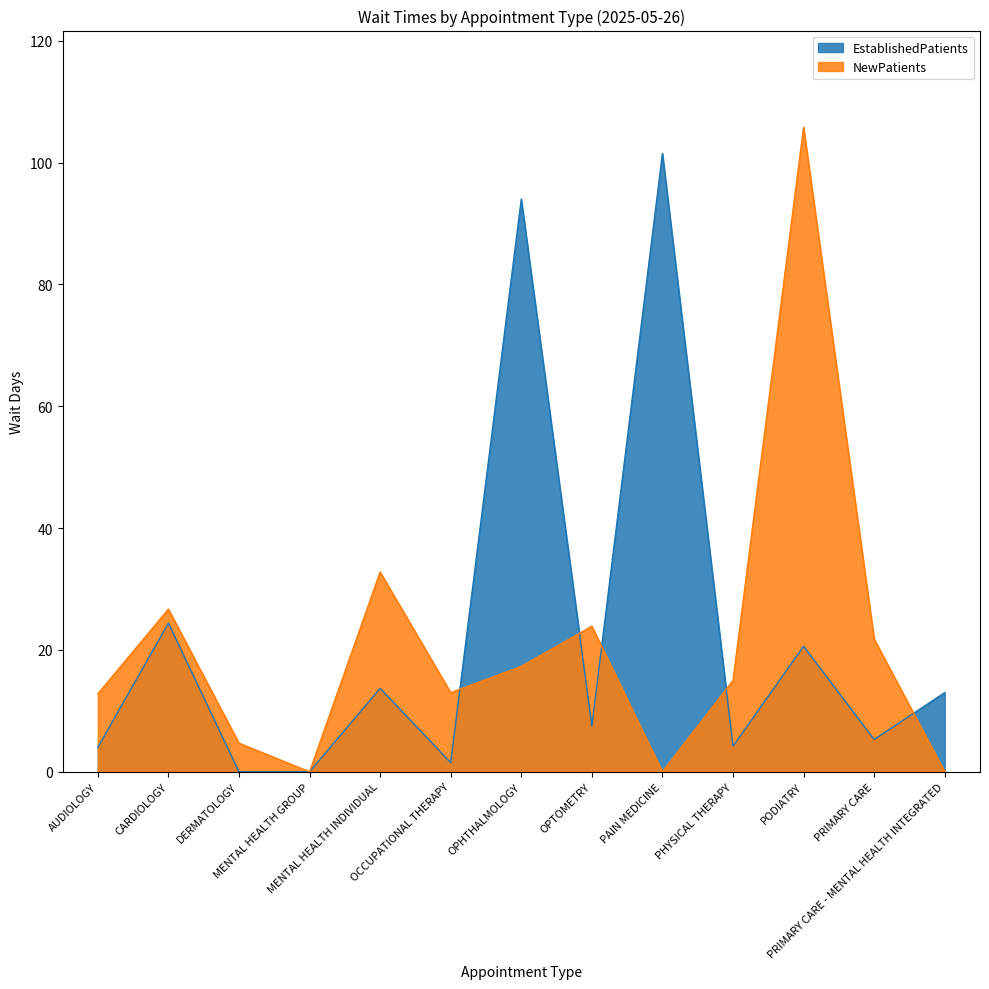

At which label does NewPatients reach its peak?

PODIATRY